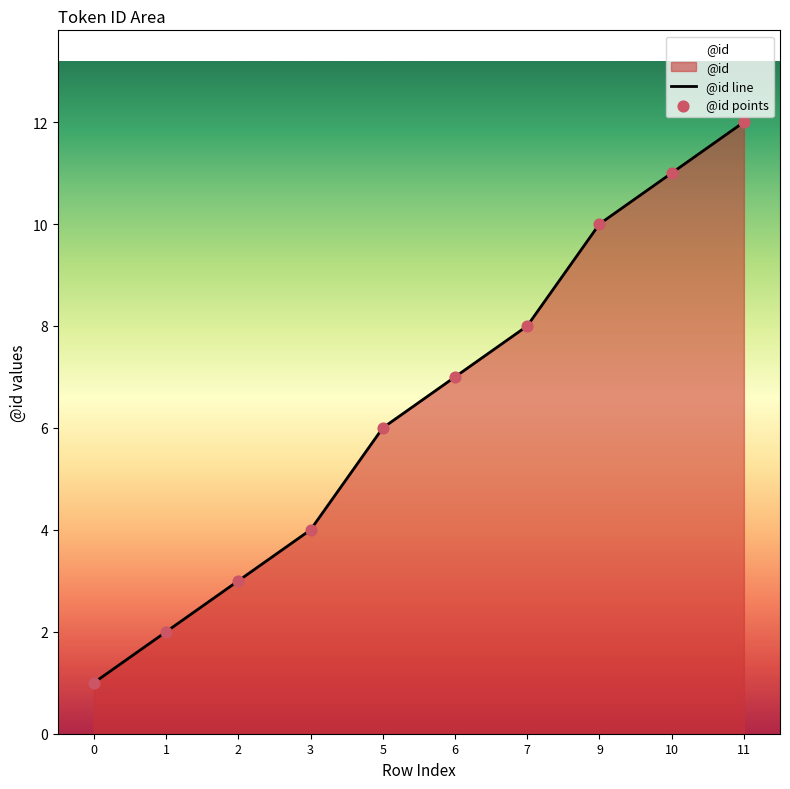

Between 3 and 1, which is larger?

3